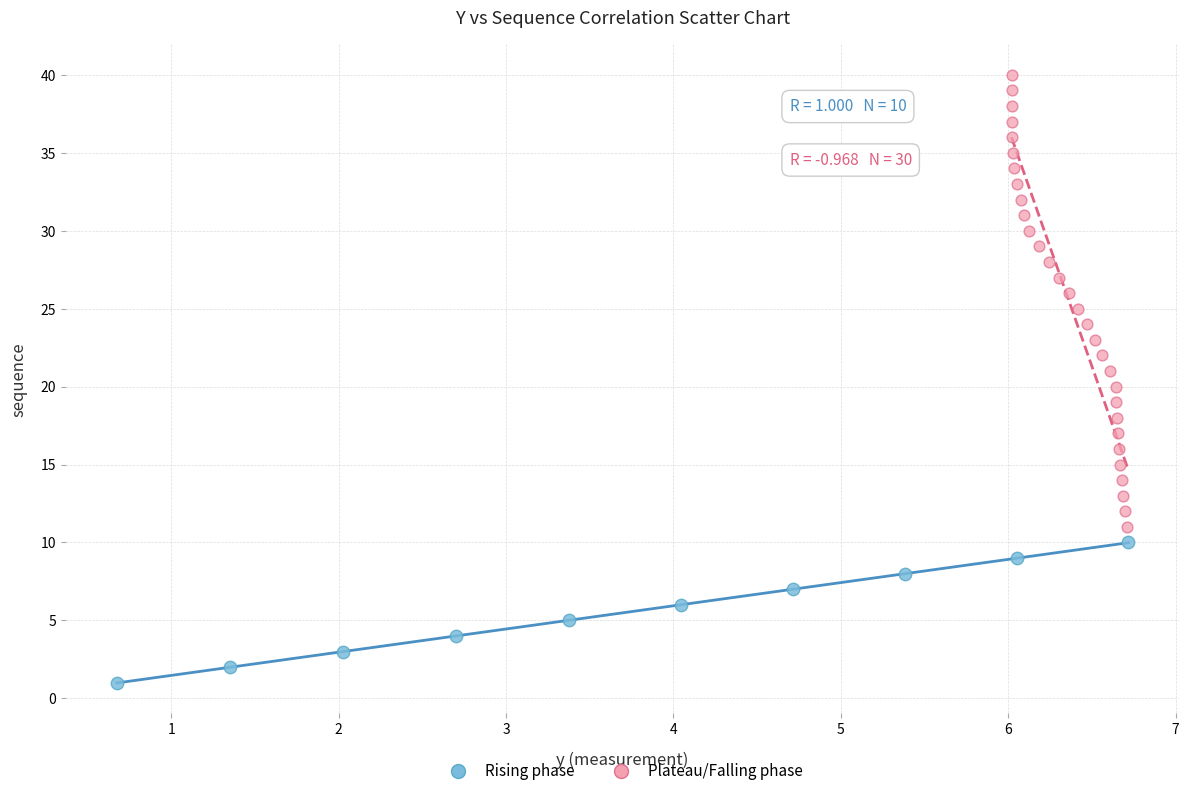

Which series contains the highest Y value?

Plateau/Falling phase